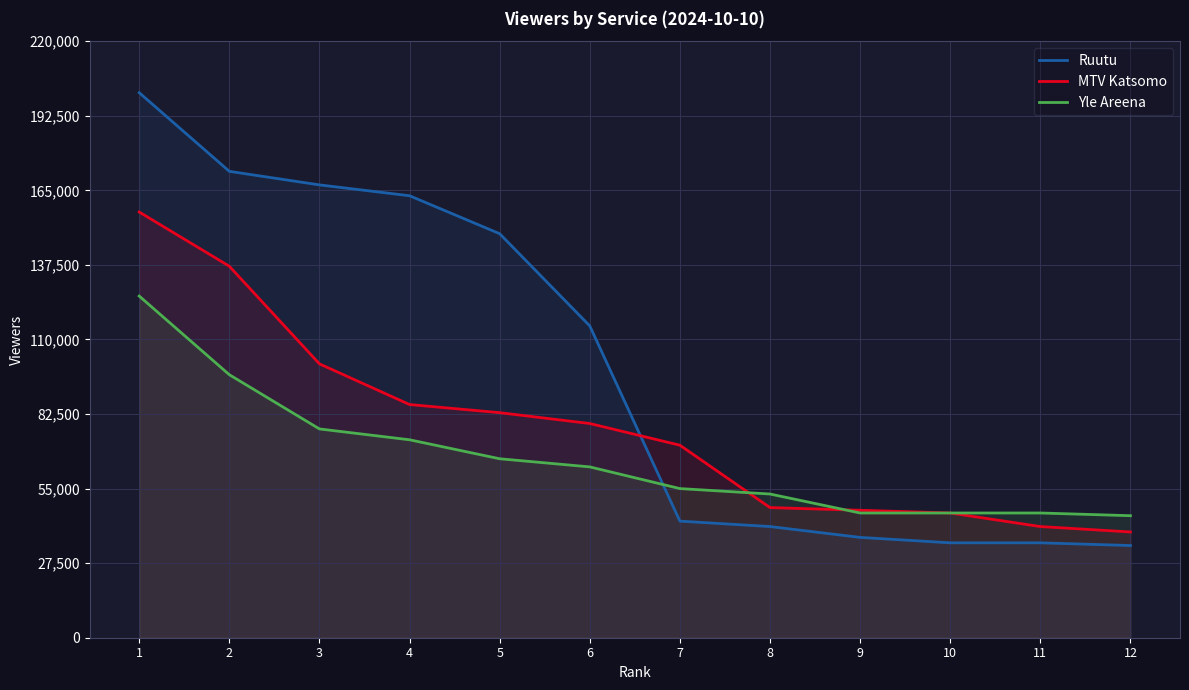

What is the minimum value for Ruutu?

34000